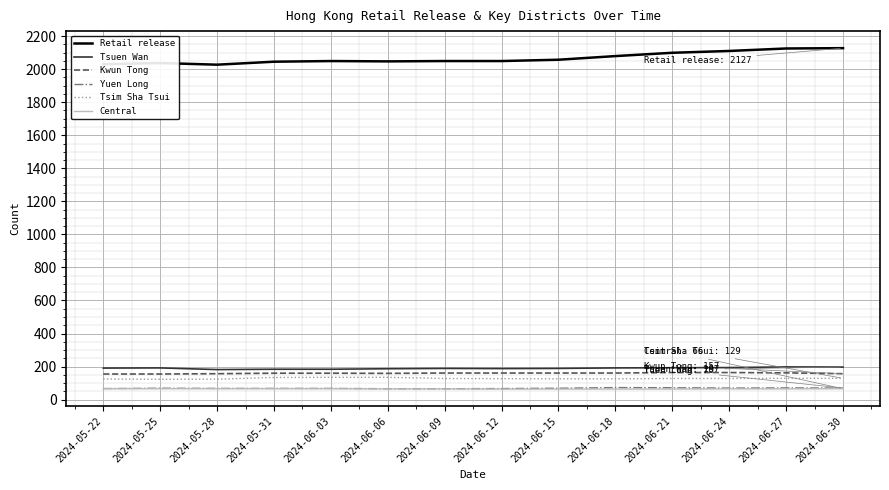

Which series has the largest total across all categories?

Retail release